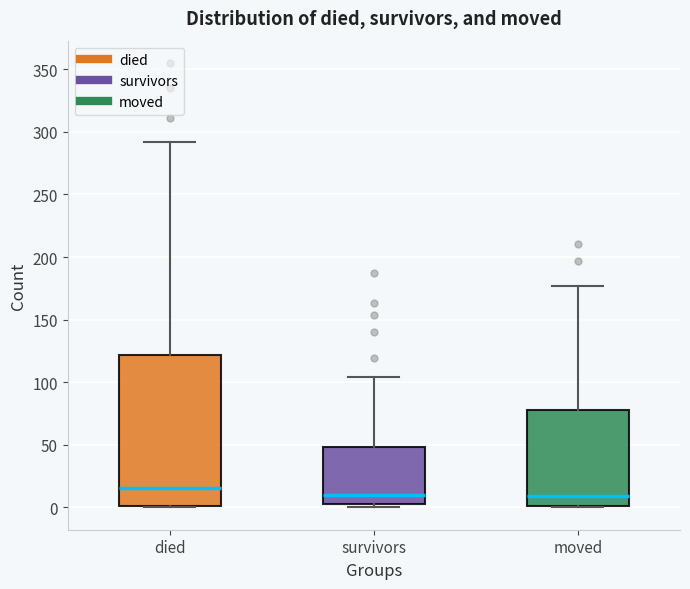

Reading left to right, read every box against the y-axis: the position of its median line, the range the box covers, and the ends of its whiskers. The values are not printed on the chart, so give them approximately, as read against the axis.

died: median 15, box 0 to 120, whiskers 0 to 290
survivors: median 10, box 5 to 50, whiskers 0 to 105
moved: median 10, box 0 to 80, whiskers 0 to 175